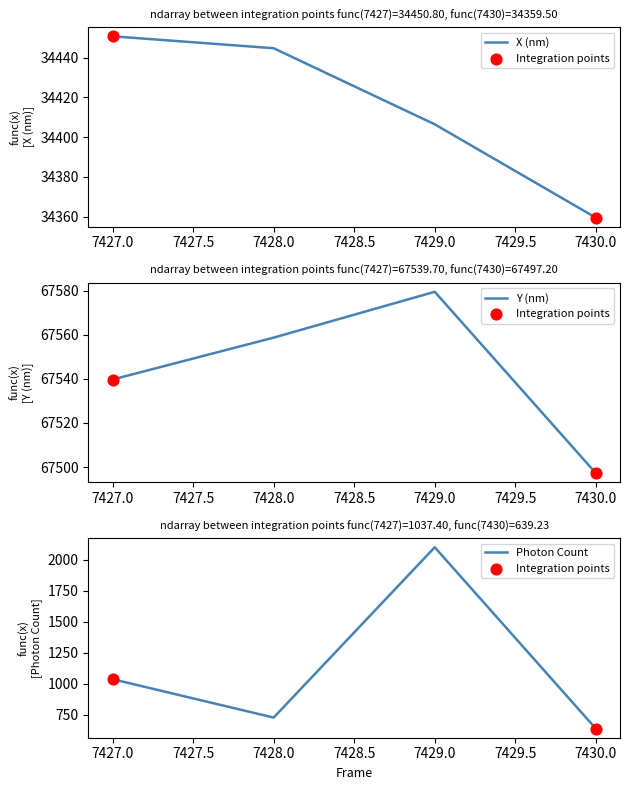

At how many categories does at least one series exceed 51866?

4